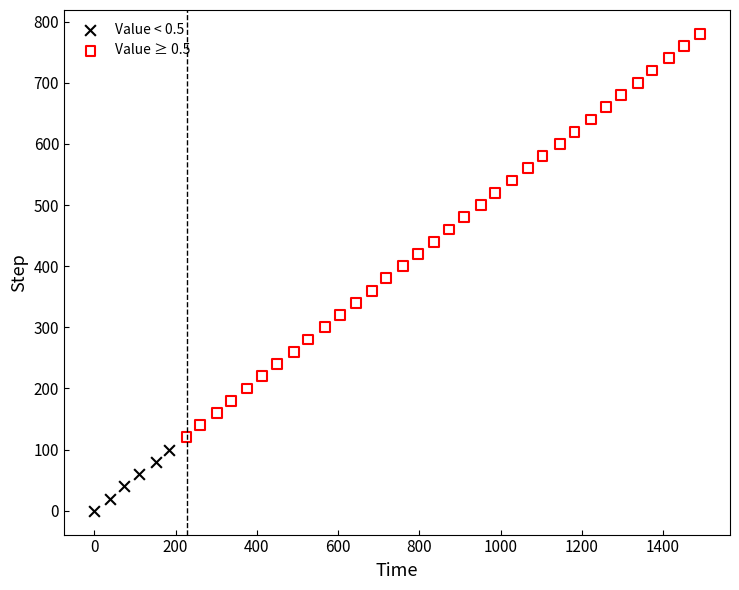

Which series contains the lowest Y value?

Value < 0.5